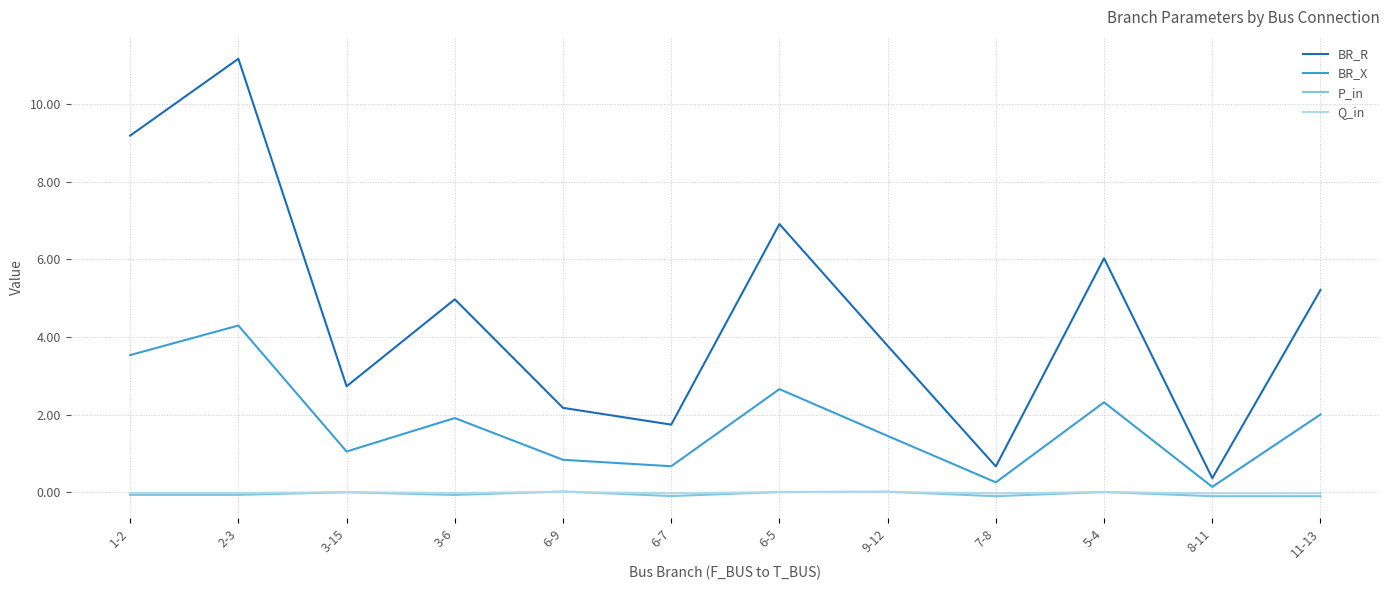

What is the highest value of the BR_X series?

4.3